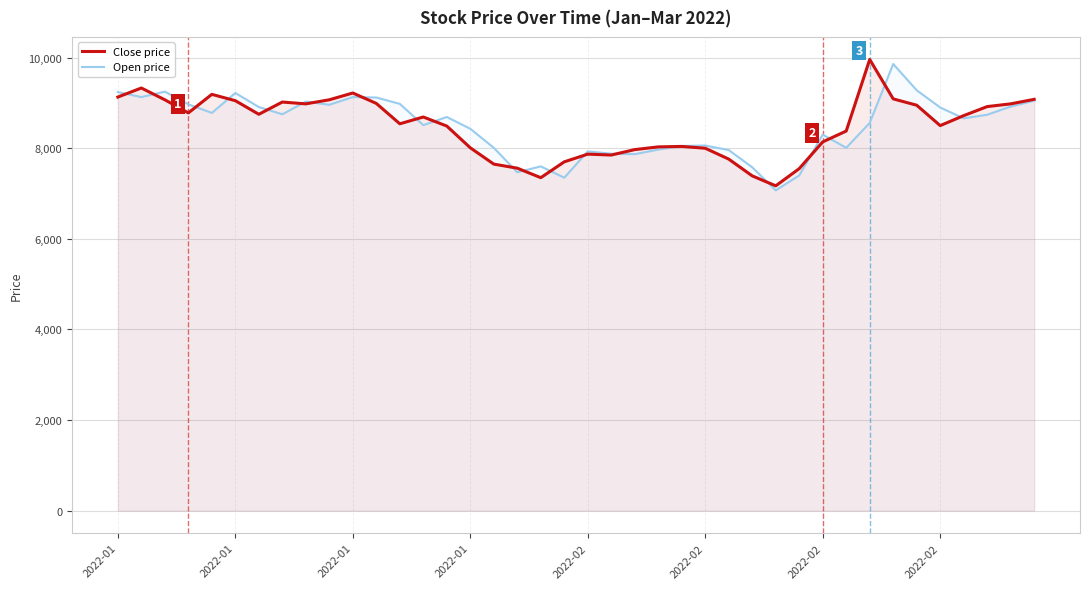

The value of Open price at 27 is 1671. True or false?

False